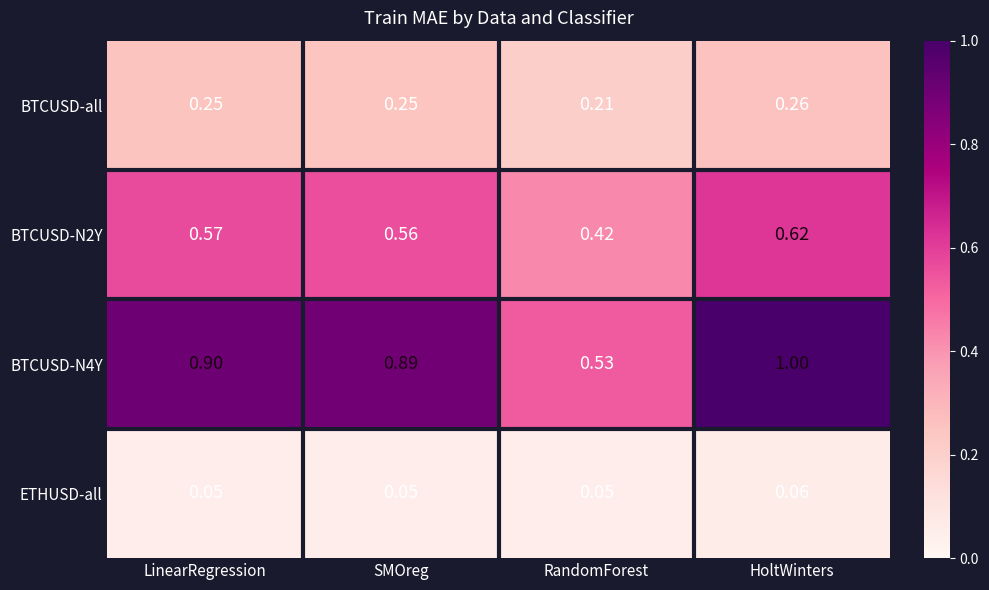

Which category has the lowest value in the BTCUSD-N4Y series?

RandomForest